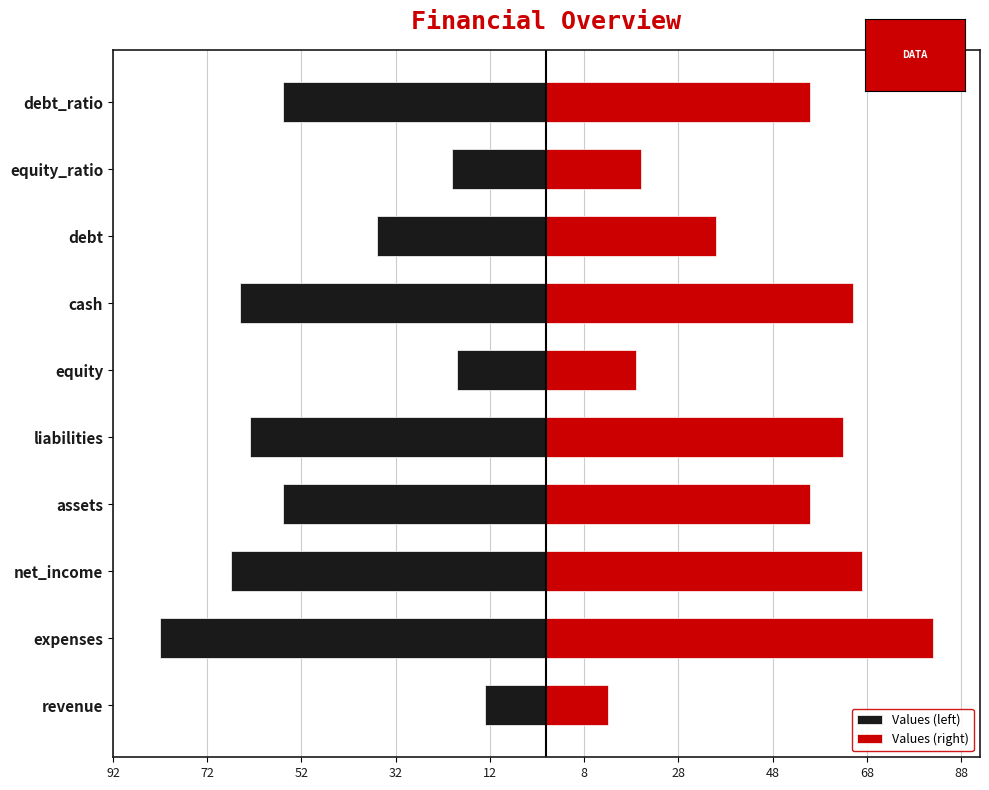

What is the difference between the highest and lowest values at expenses?

164